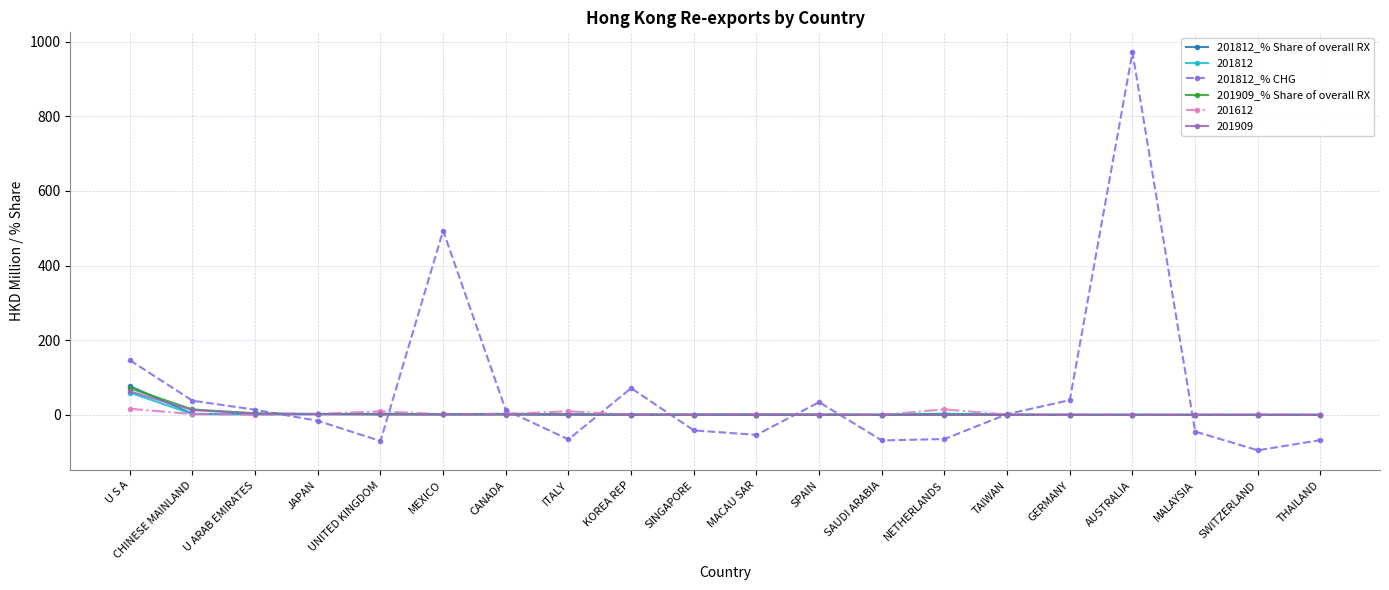

What are all the series names shown in the legend?

201812_% Share of overall RX, 201812, 201812_% CHG, 201909_% Share of overall RX, 201612, 201909